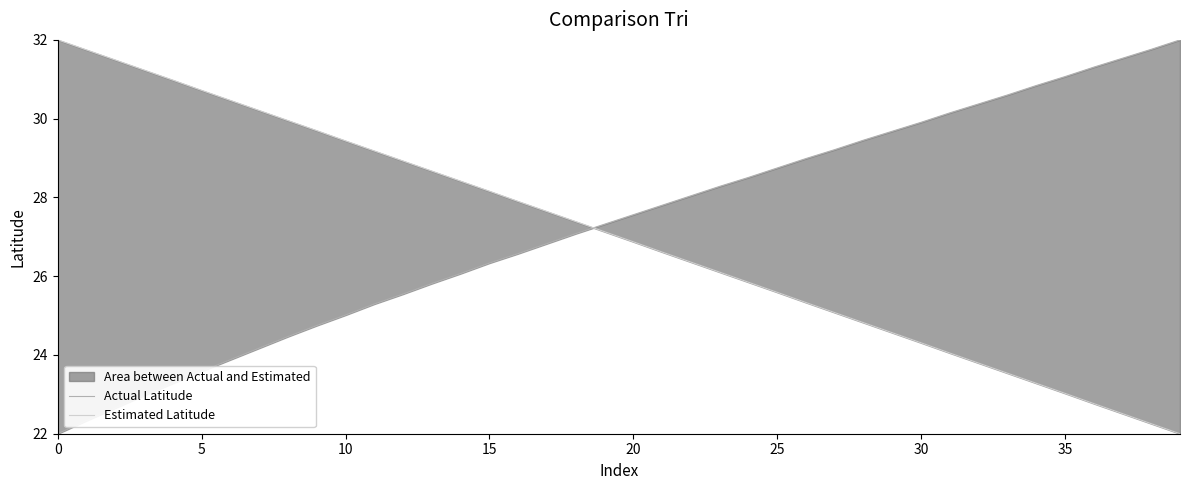

Reading left to right, extract all data points from this chart.

Actual Latitude: 22.0	22.3	22.7	23.0	23.3	23.6	23.9	24.2	24.5	24.7	25.0	25.3	25.5	25.8	26.1	26.3	26.6	26.8	27.1	27.3	27.6	27.8	28.0	28.3	28.5	28.7	29.0	29.2	29.5	29.7	29.9	30.1	30.4	30.6	30.8	31.1	31.3	31.5	31.8	32.0
Estimated Latitude: 32.0	31.7	31.5	31.2	31.0	30.7	30.5	30.2	30.0	29.7	29.4	29.2	28.9	28.7	28.4	28.2	27.9	27.6	27.4	27.1	26.9	26.6	26.4	26.1	25.8	25.6	25.3	25.1	24.8	24.6	24.3	24.0	23.8	23.5	23.3	23.0	22.8	22.5	22.3	22.0